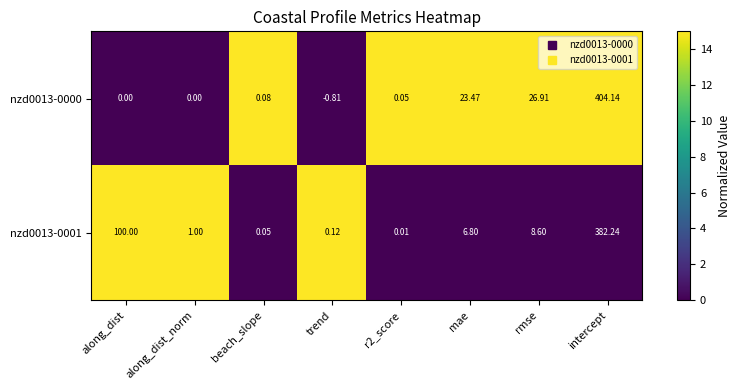

At which category is the sum across all series the highest?

intercept